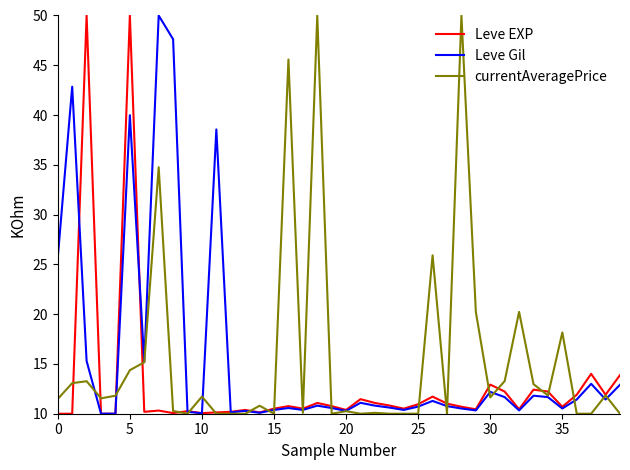

What is the smallest value displayed?

10.0